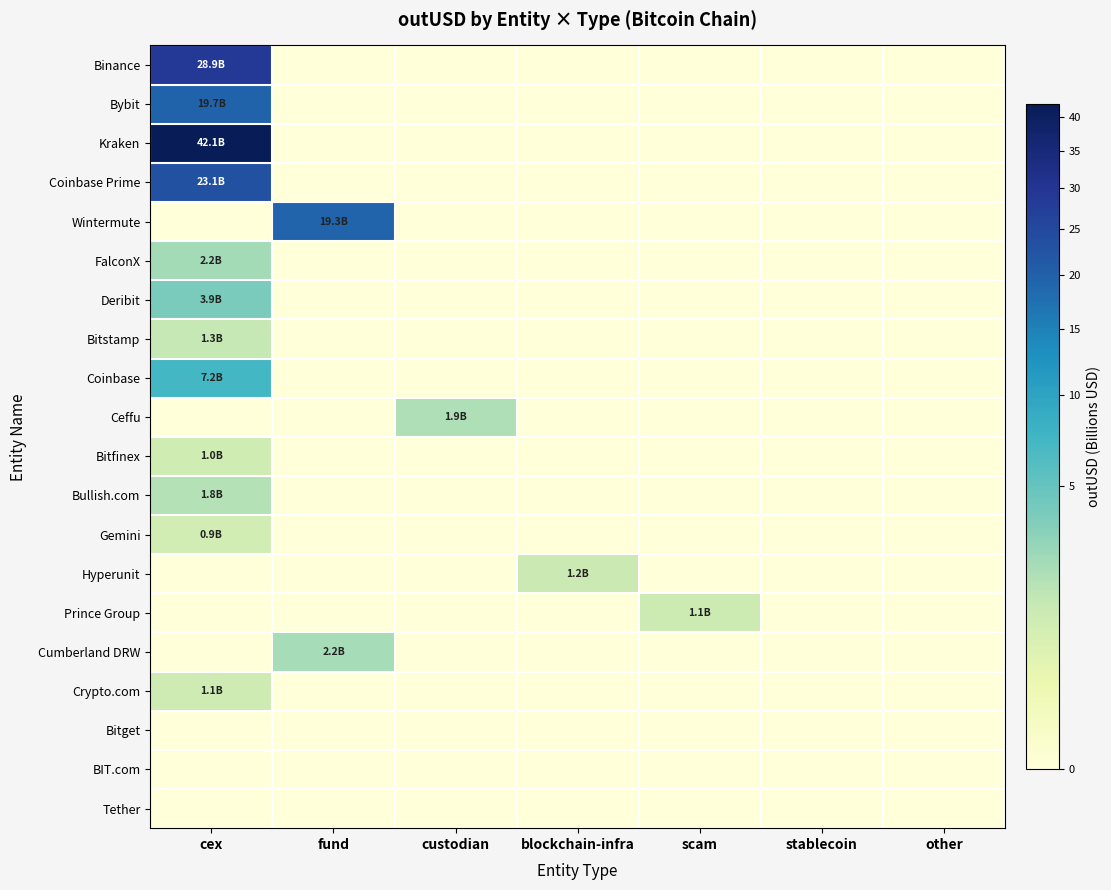

Count the number of categories in the chart.

7